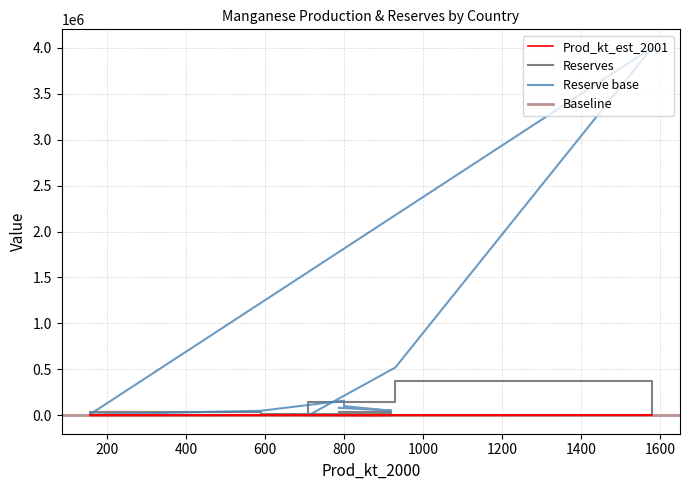

Which series has the largest total across all categories?

Reserve base